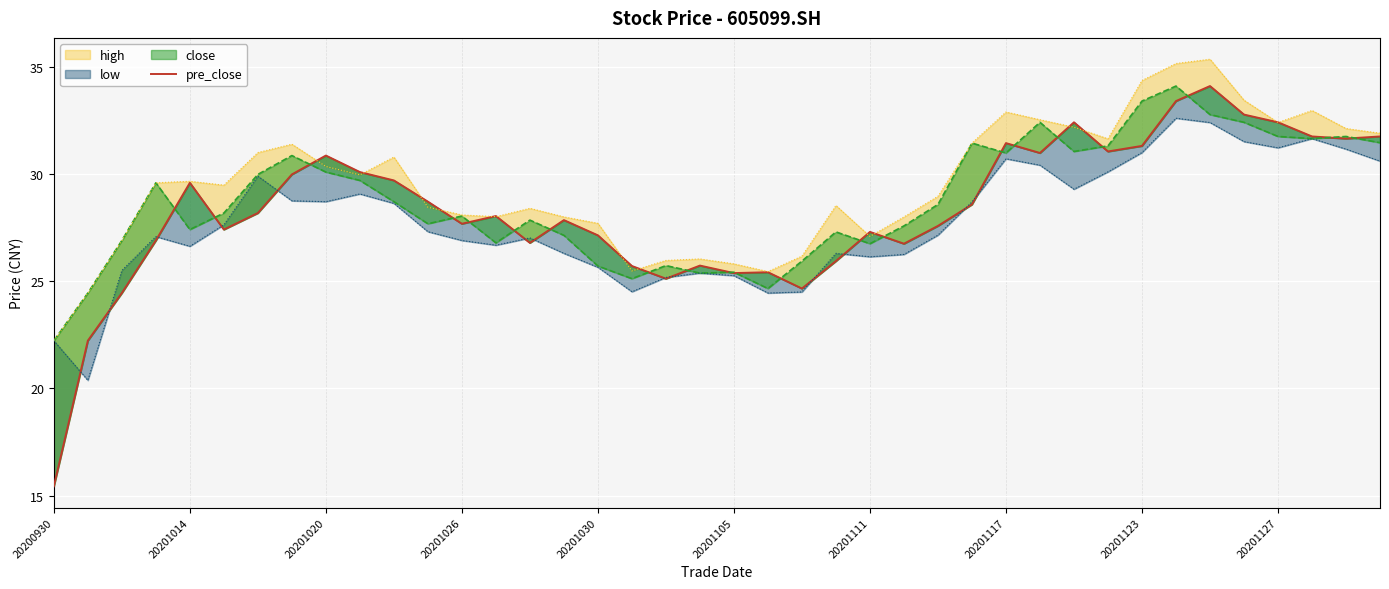

How many values are below 28?

19